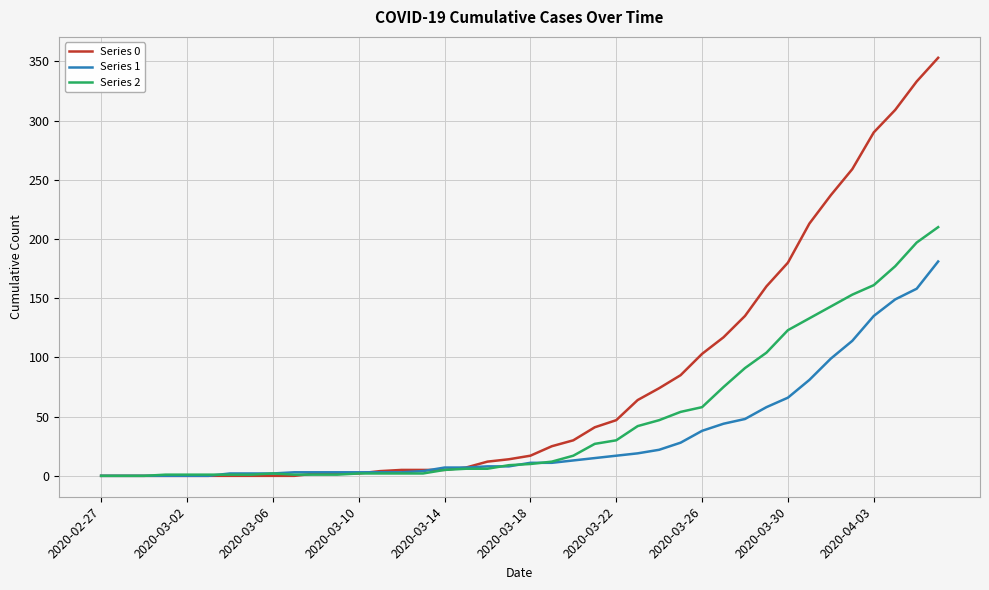

What is the greatest value displayed?

353